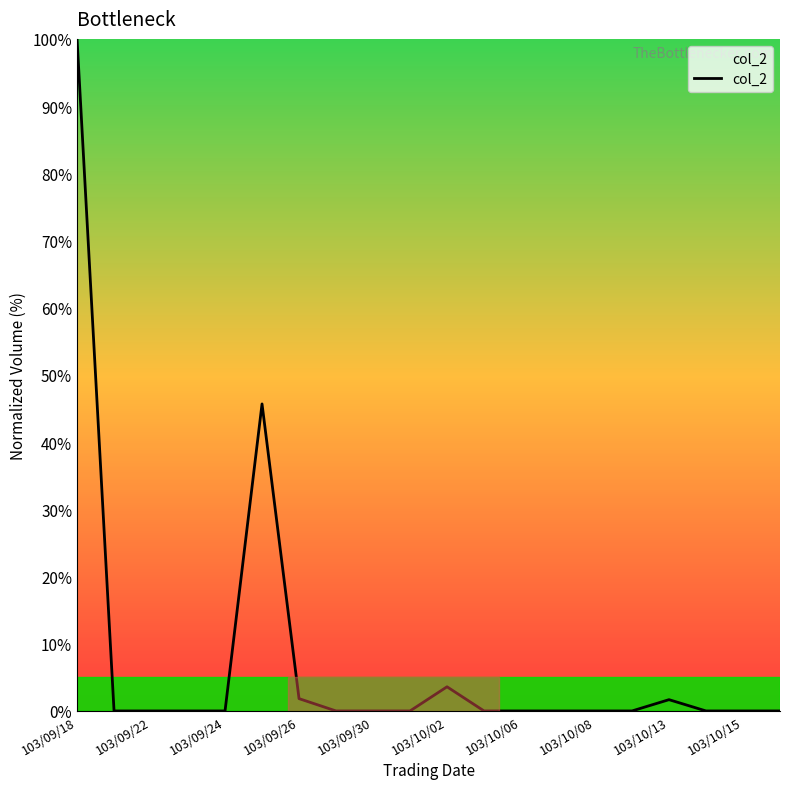

What is the greatest value displayed?

100.0